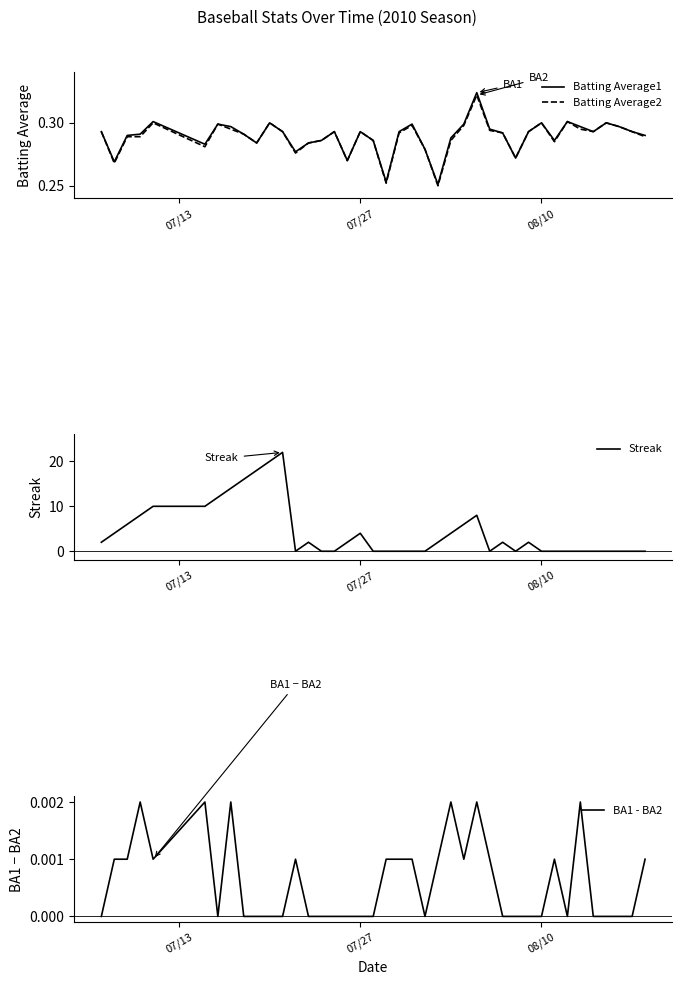

How many lines are shown in the chart?

4